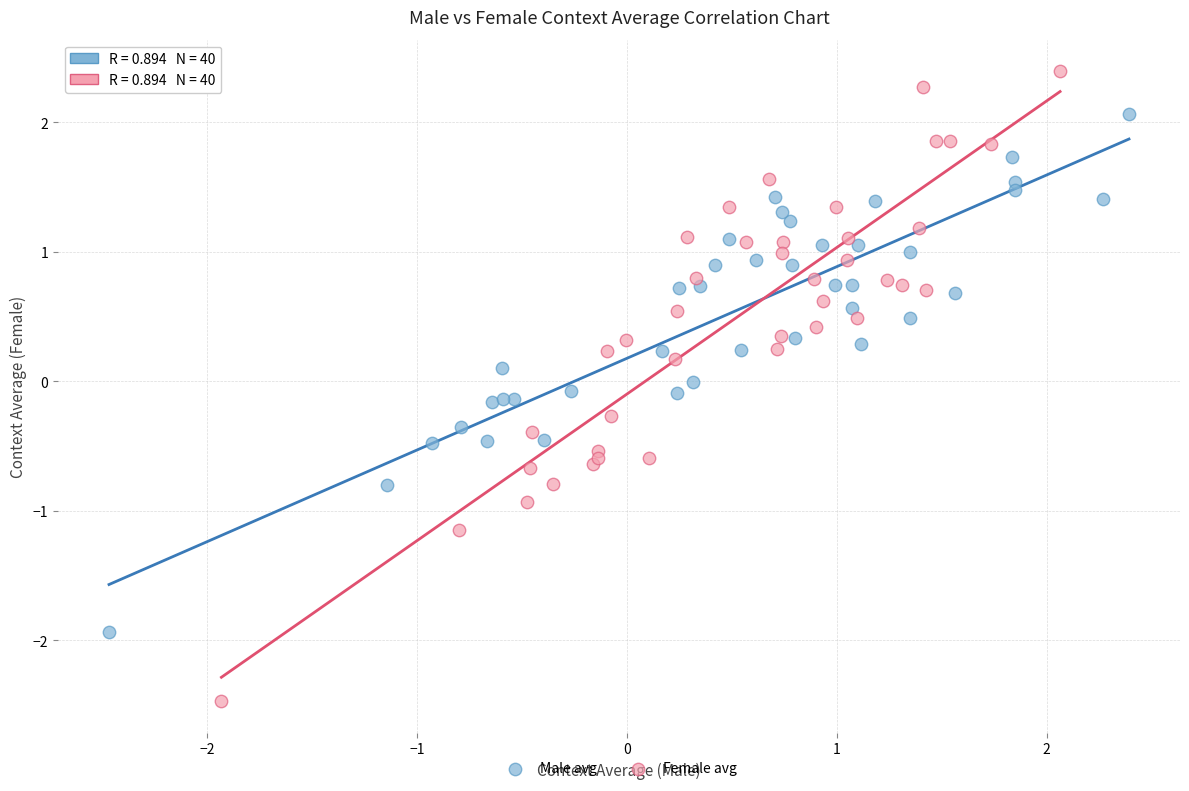

Which series contains the highest Y value?

Female avg